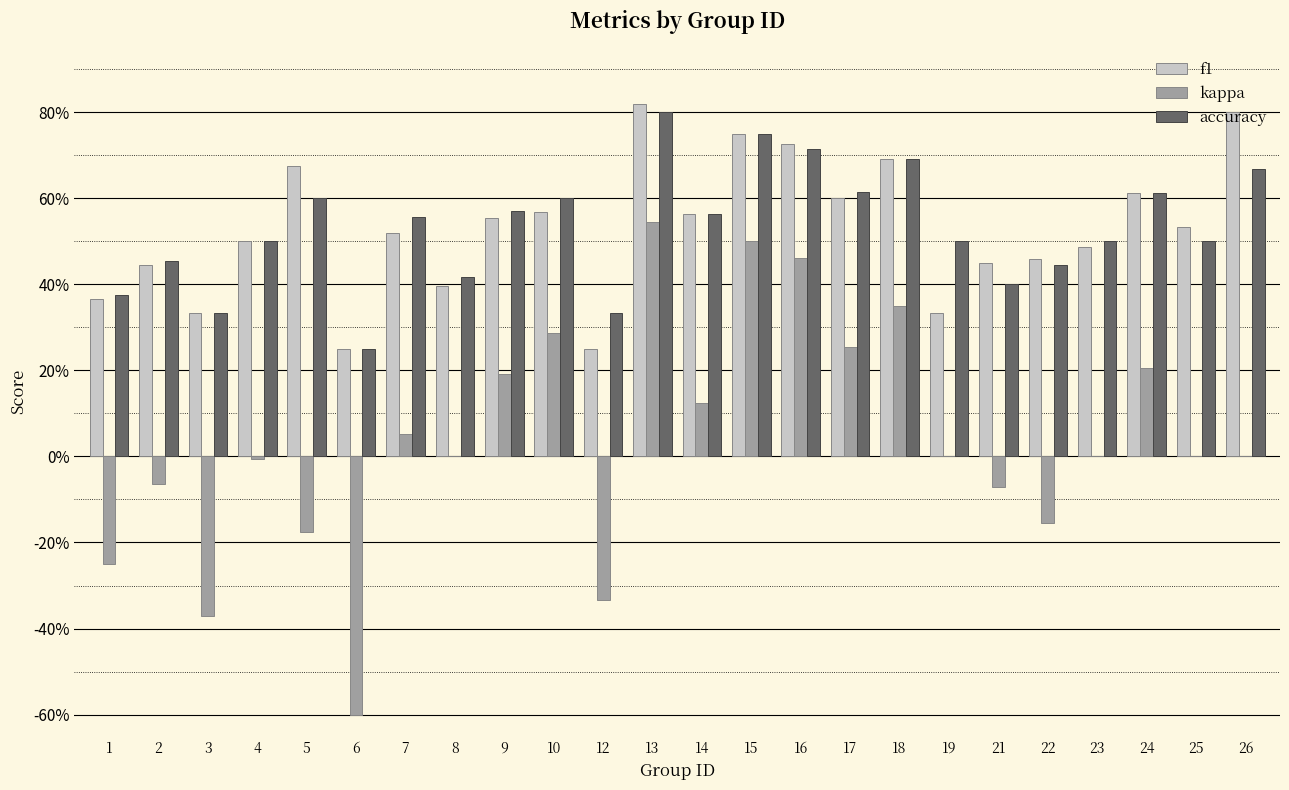

Is the value of kappa at 12 greater than the value of f1 at 16?

No